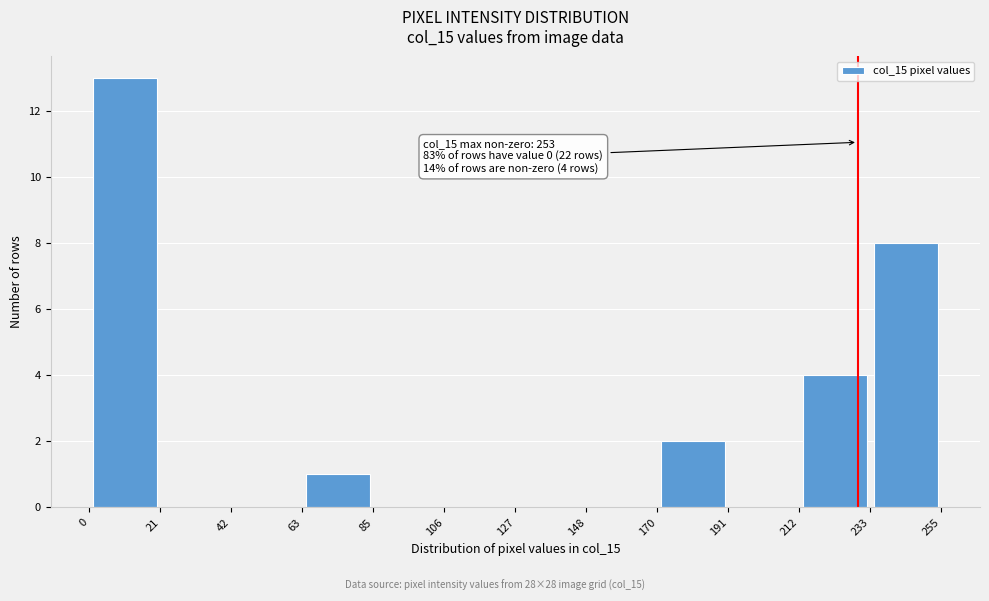

Which range on the x-axis has the tallest bar?

0 to 21